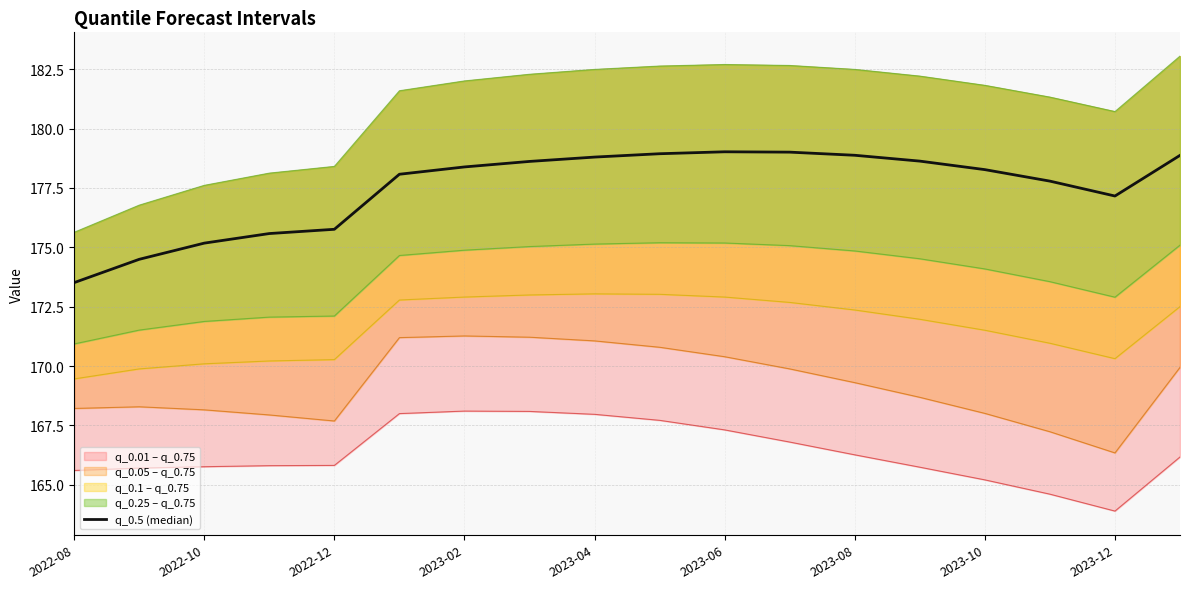

How many lines are shown in the chart?

1